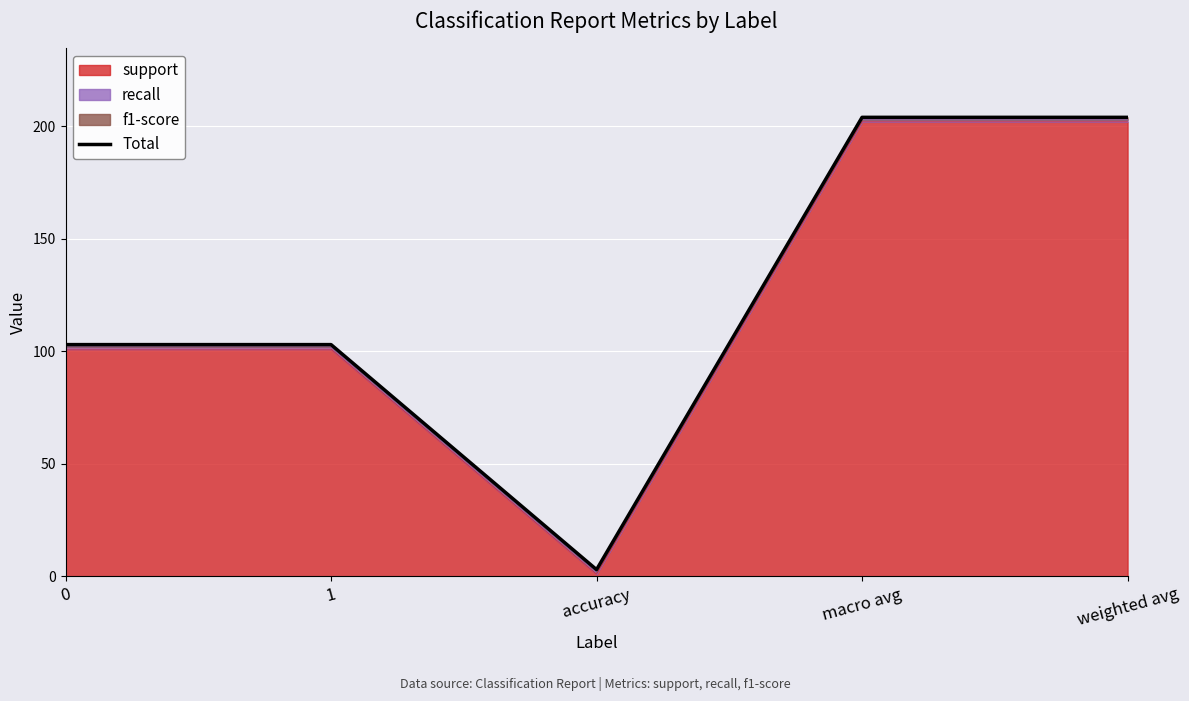

Count the number of categories in the chart.

5